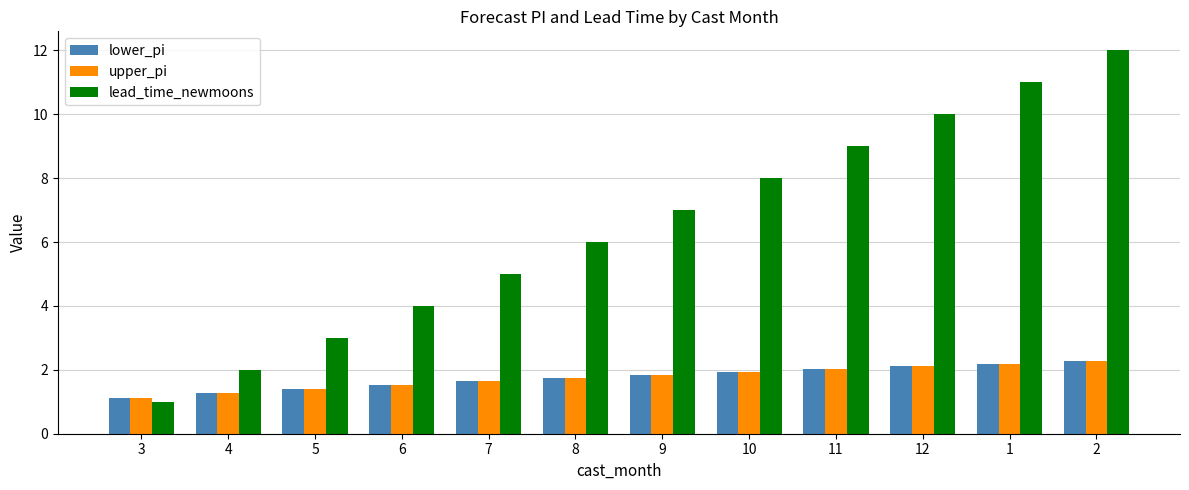

What is the value of the upper_pi bar at the 3rd from the left?

1.4